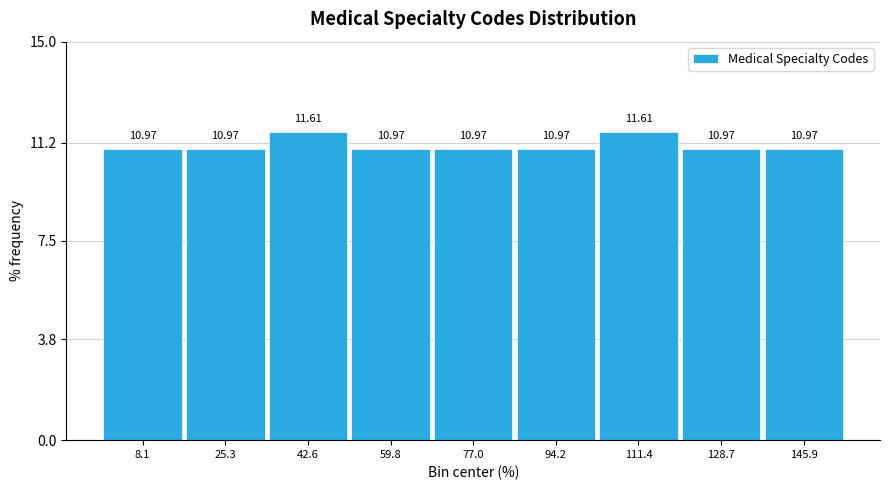

Reading left to right, transcribe this chart: for each bar, give the range it covers on the x-axis and its height. The bar edges are not printed on the chart, so give them approximately, as read against the axis.

0 to 16: 10.97
16 to 34: 10.97
34 to 52: 11.61
52 to 68: 10.97
68 to 86: 10.97
86 to 102: 10.97
102 to 120: 11.61
120 to 138: 10.97
138 to 154: 10.97